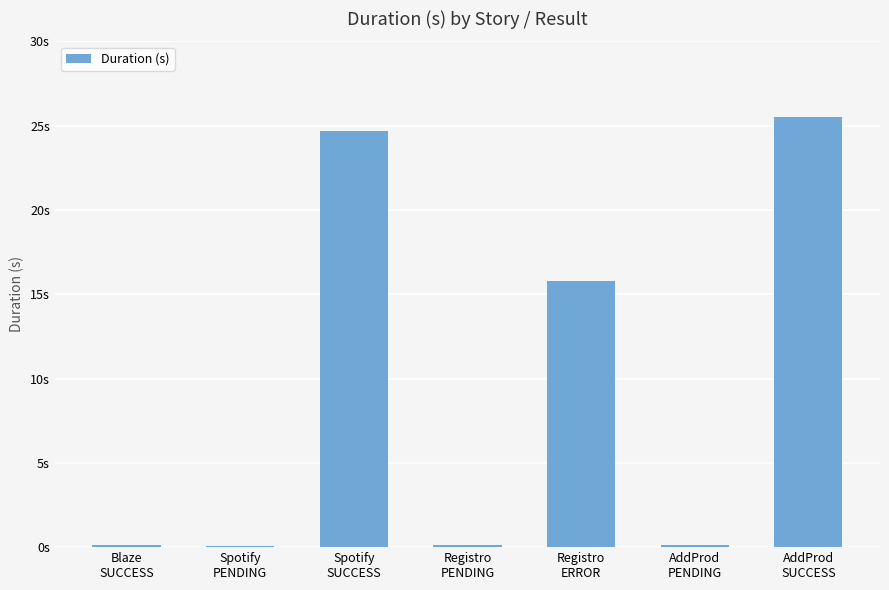

What is the maximum value shown in the chart?

25.5